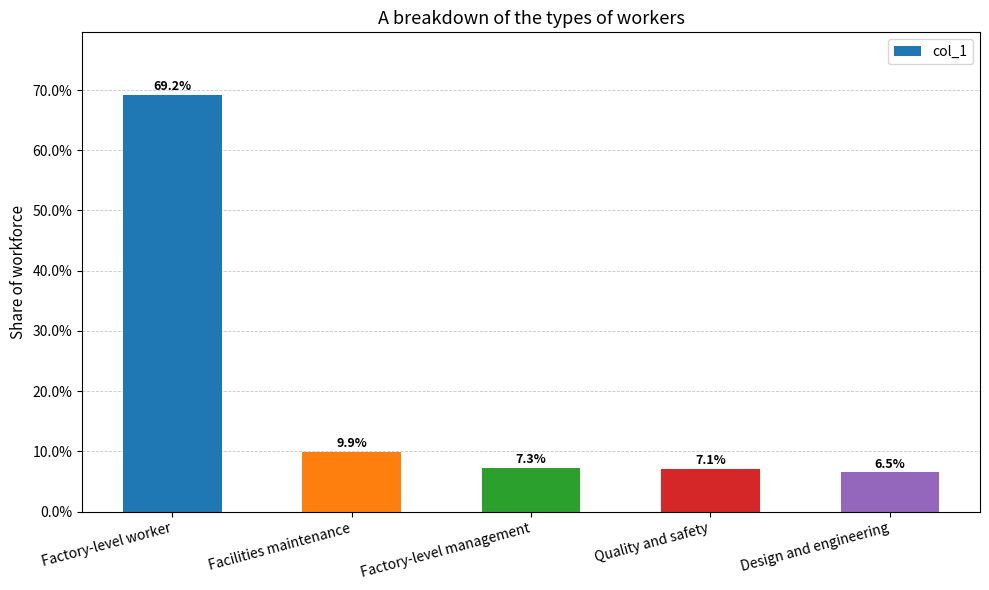

What is the difference between the maximum and minimum values?

0.6